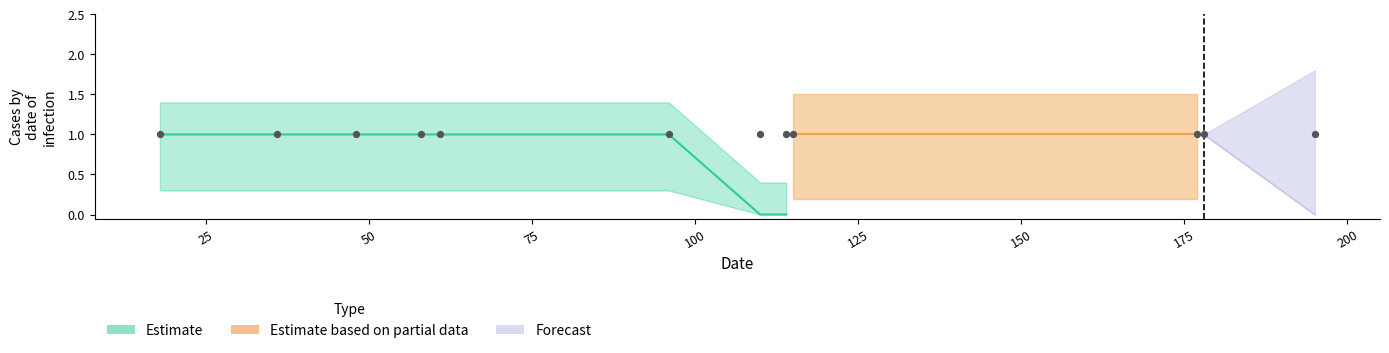

What is the total value across all series at 114?

1